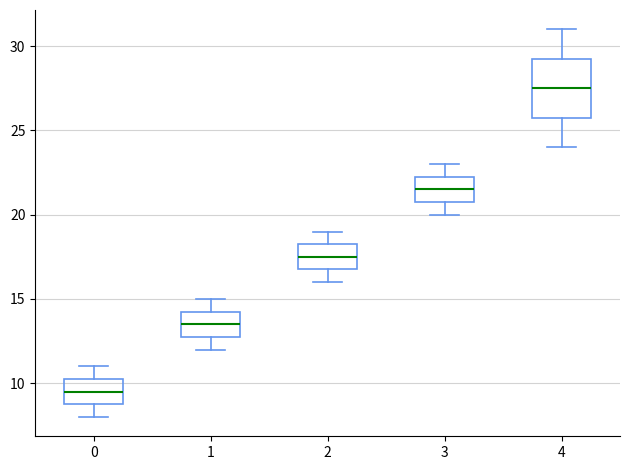

Which box has the highest median line?

4